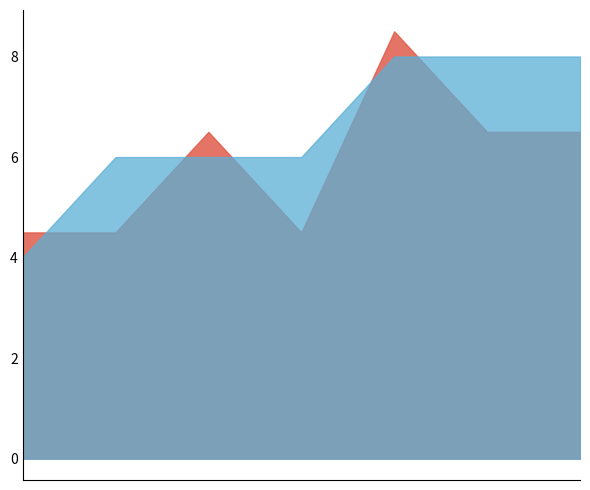

Between 5 and 6, which is larger?

5